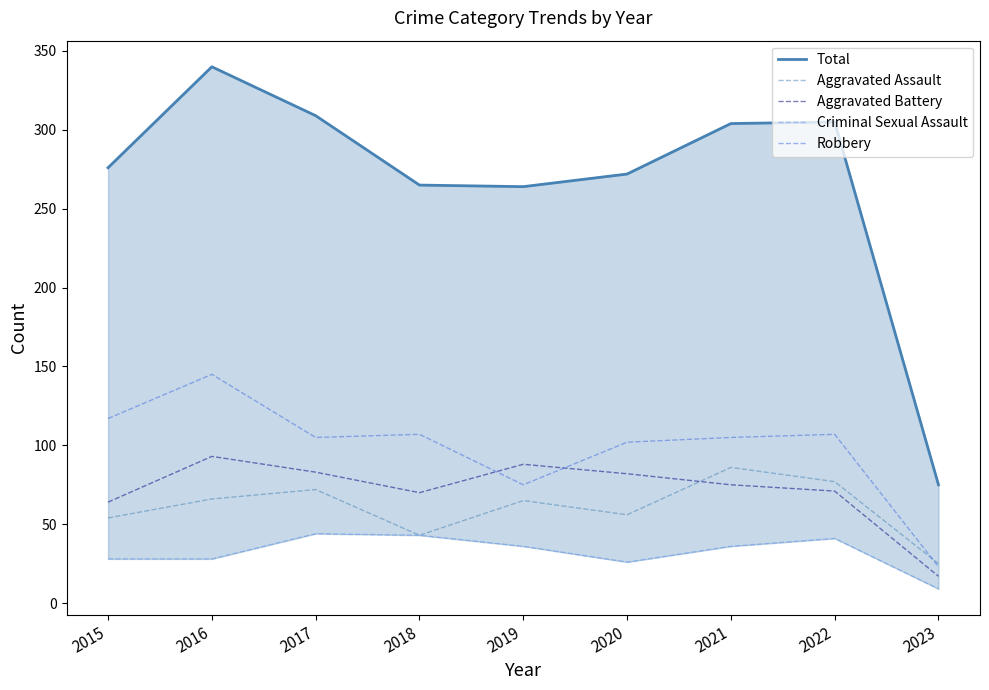

Is it true that Aggravated Assault equals 26 at 2017?

False